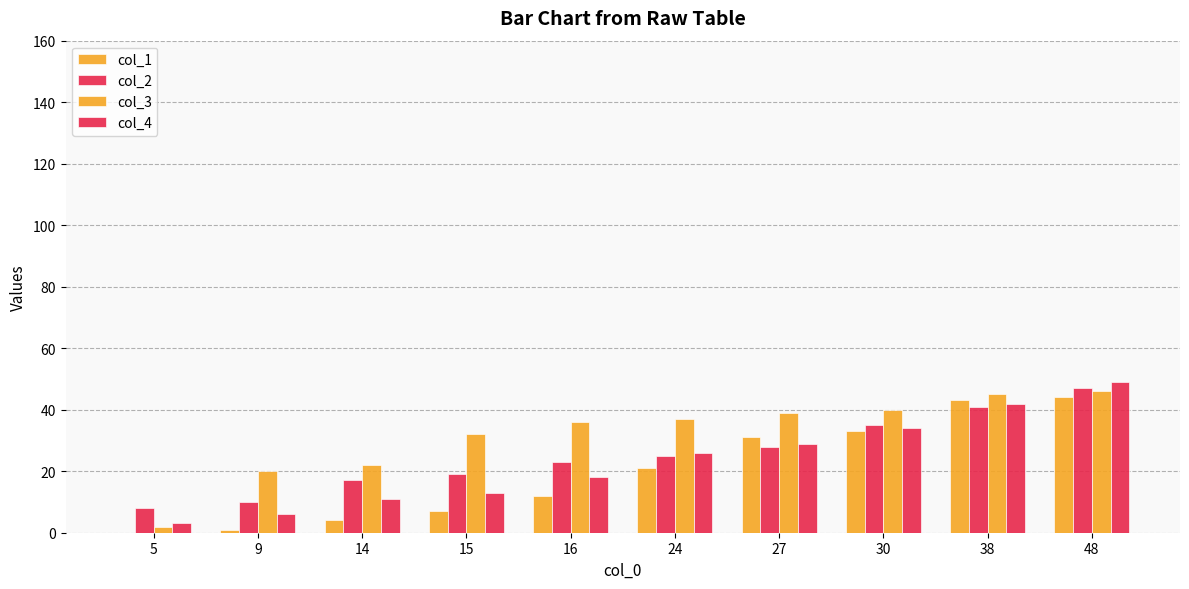

How many groups of bars are there?

10